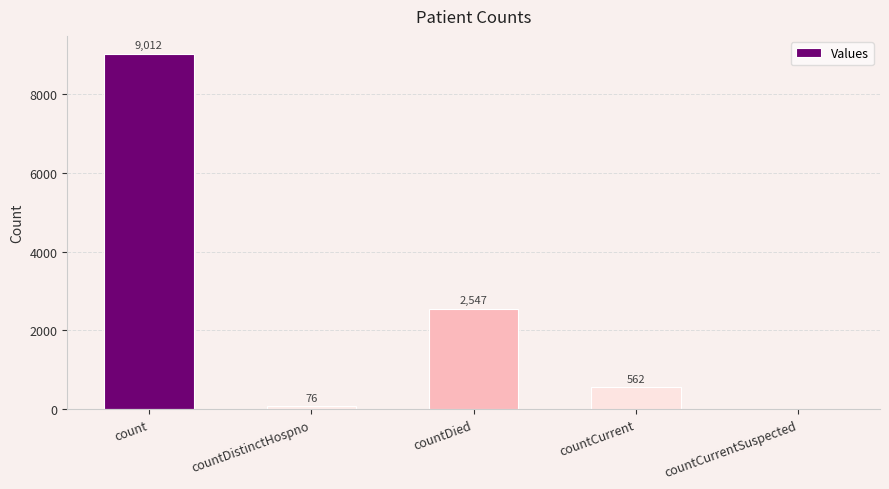

What is the greatest value displayed?

9012